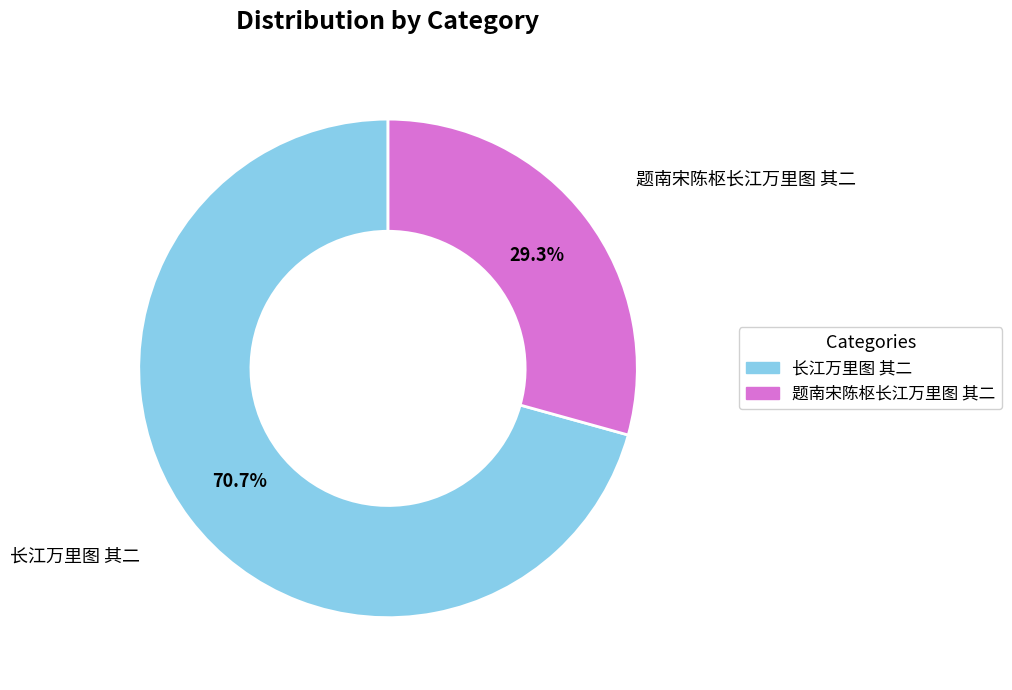

Is it true that 长江万里图 其二 is 71% of the pie?

True